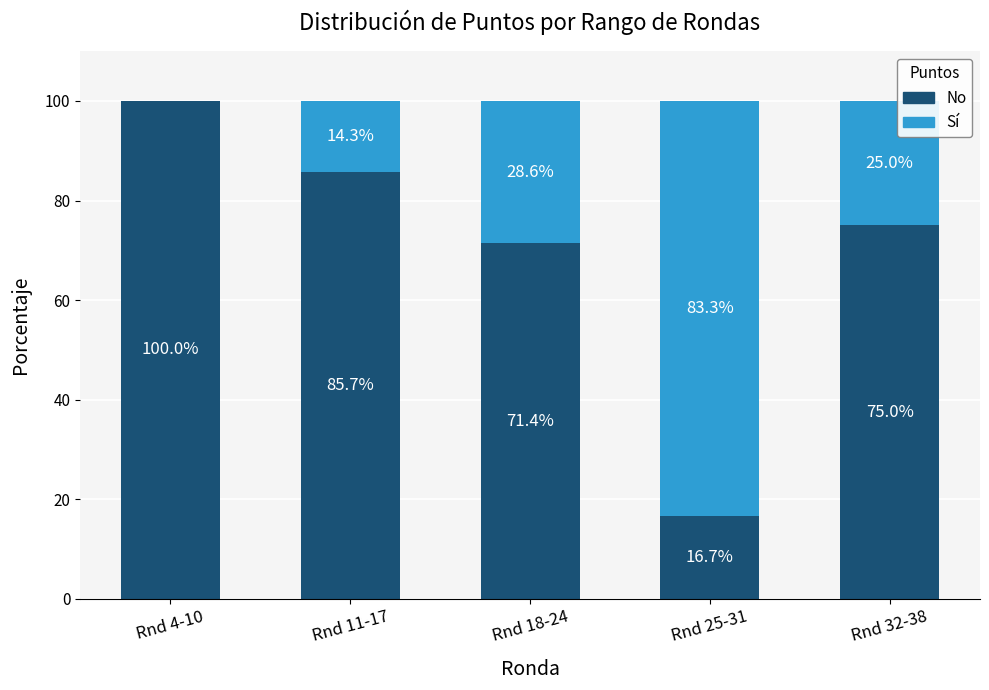

What is the total value across all series at Rnd 32-38?

100.0